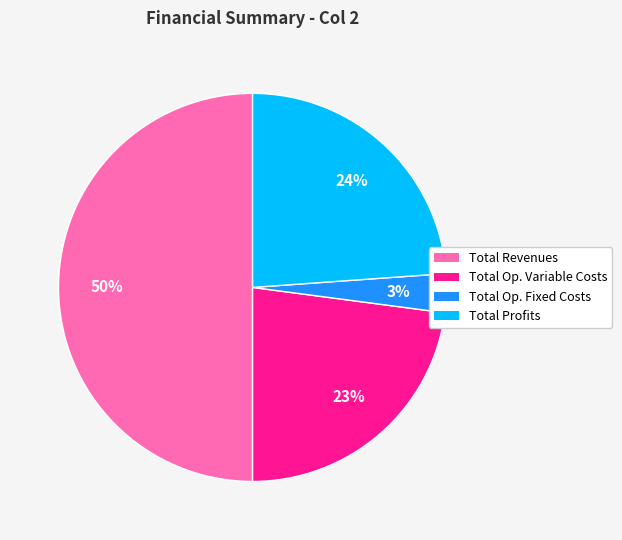

To the nearest percent, what is the average slice percentage?

25%